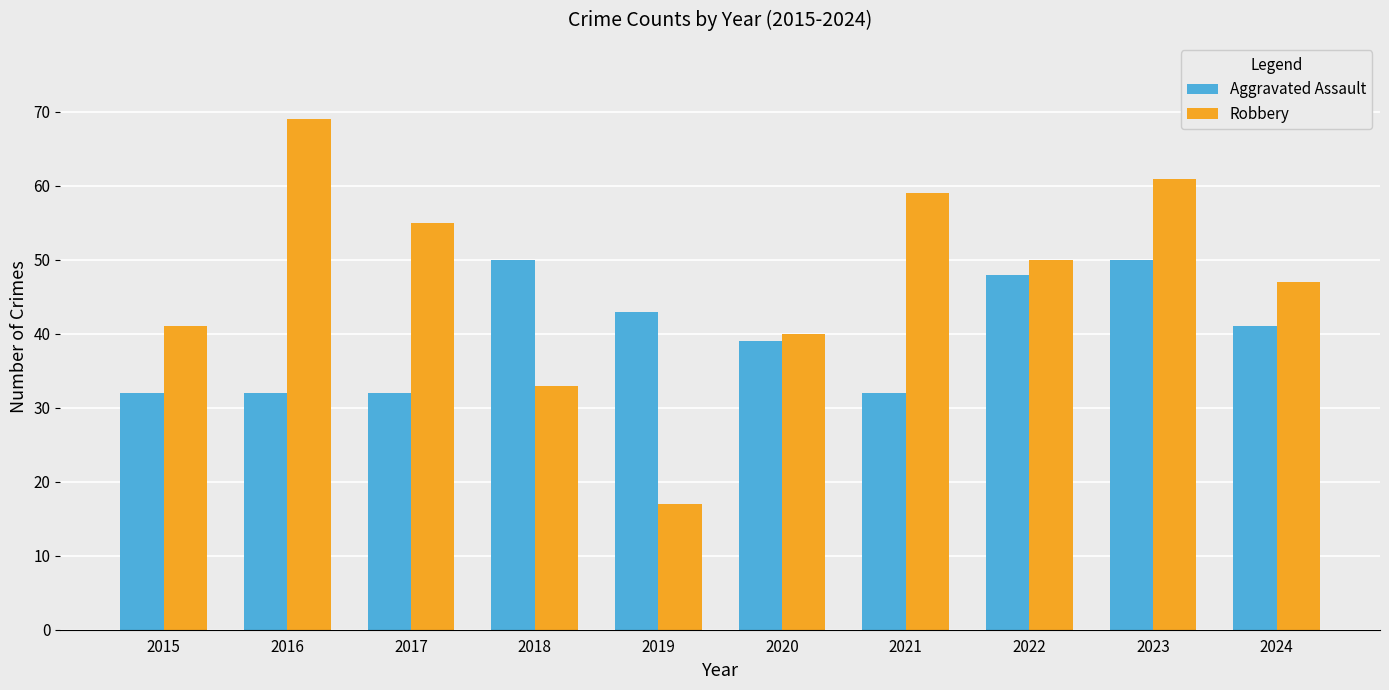

What value does the Aggravated Assault series have at 2020?

39